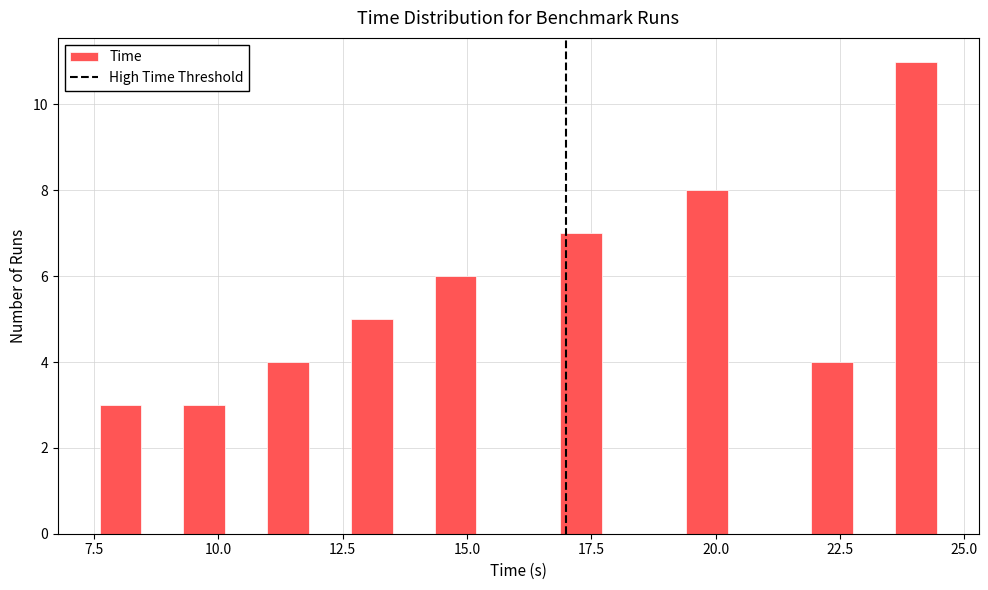

Around what value on the x-axis is the tallest bar? Give the approximate position of its centre, as read against the axis.

24.0